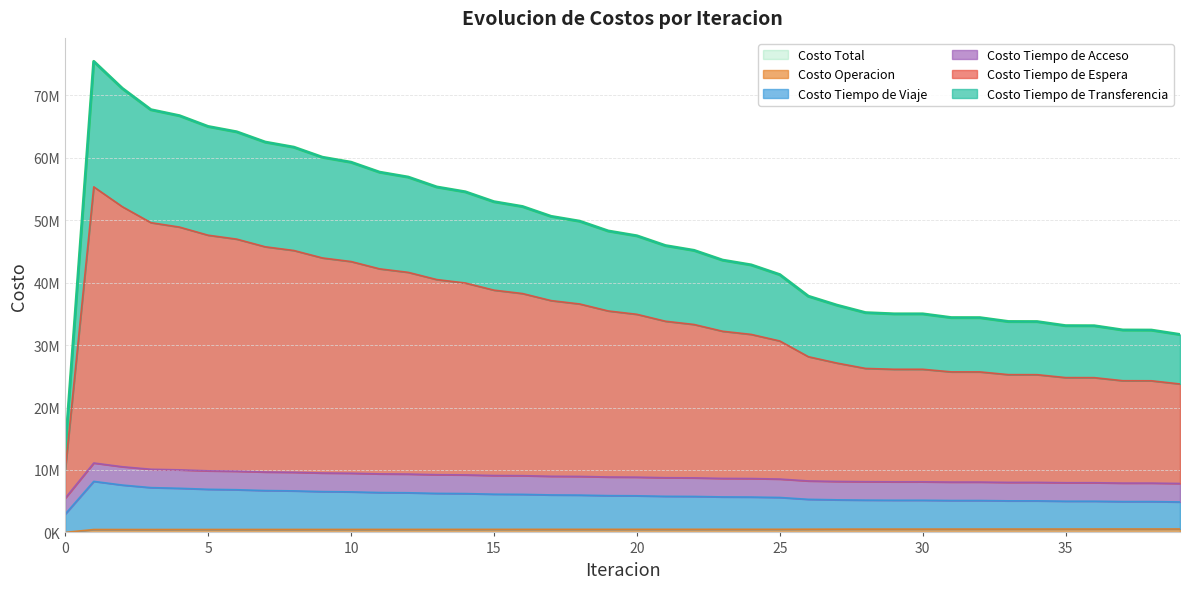

True or false: Costo Operacion has more than 2 points higher than both neighbors.

False